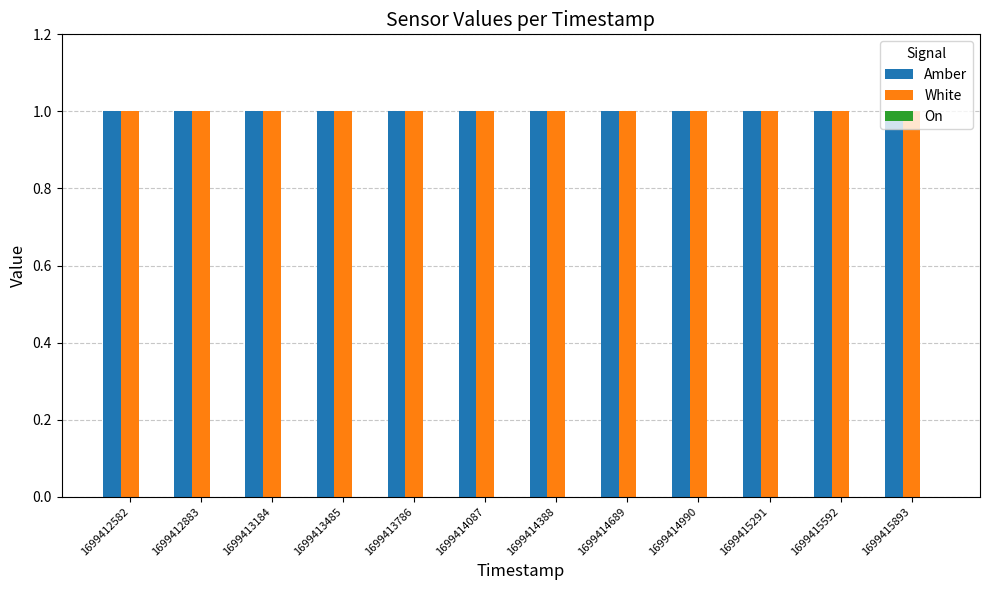

Where is On nearest to the value 0?

1699412582